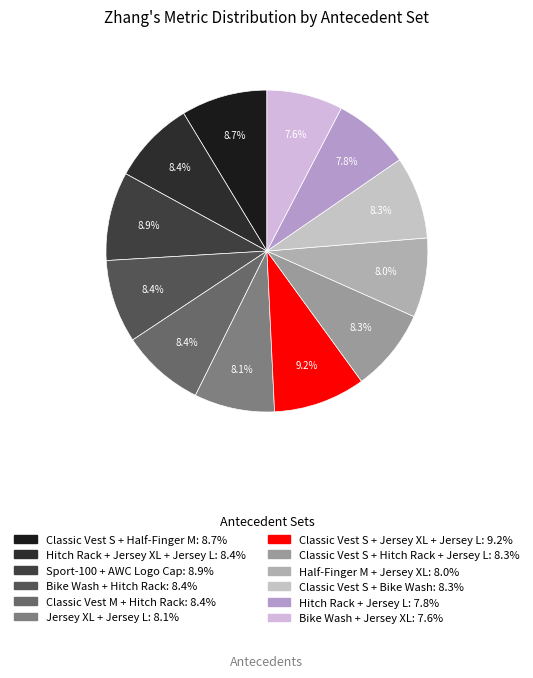

Combined, what portion of the pie is Hitch Rack + Jersey XL + Jersey L and Sport-100 + AWC Logo Cap?

17.3%